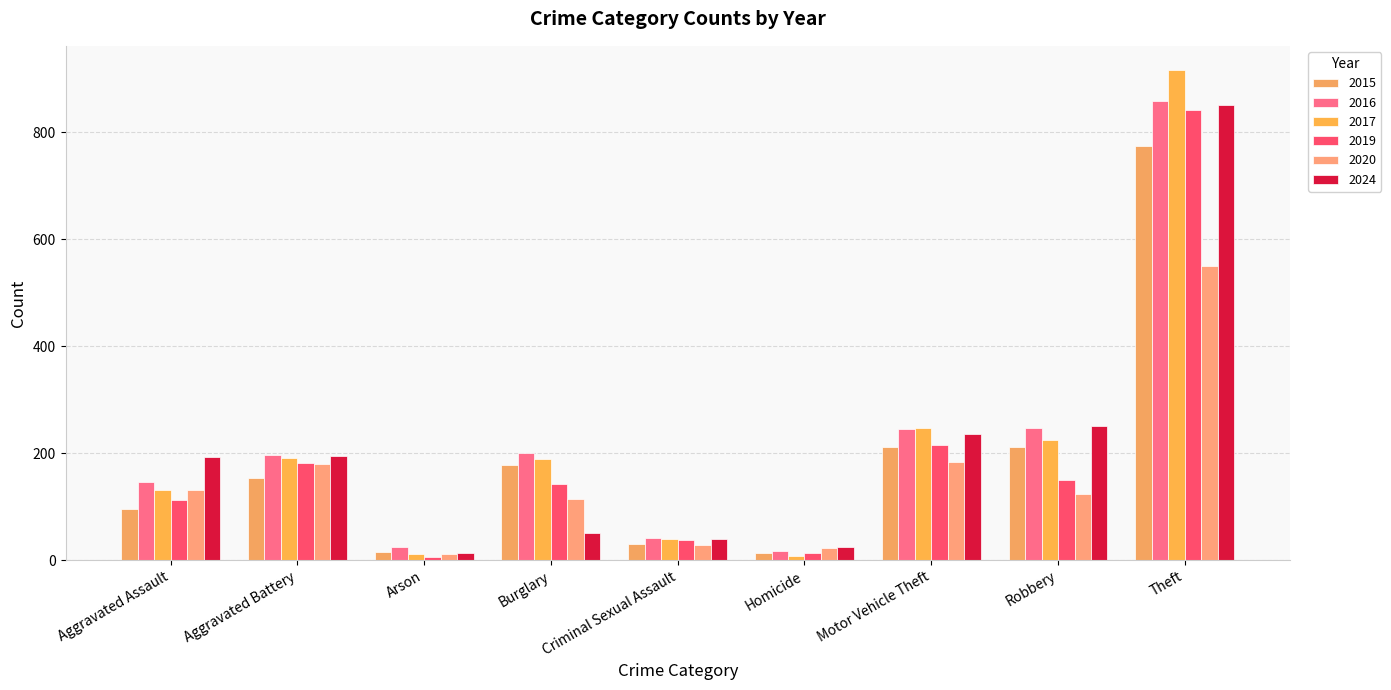

What is the minimum value shown in the chart?

6